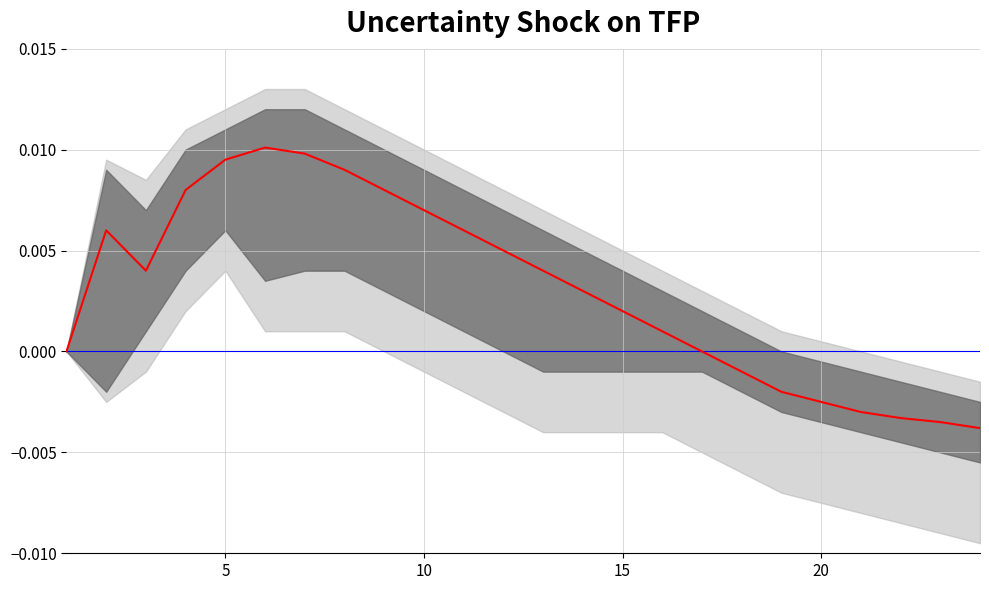

True or false: median and inner_upper cross at least once.

False